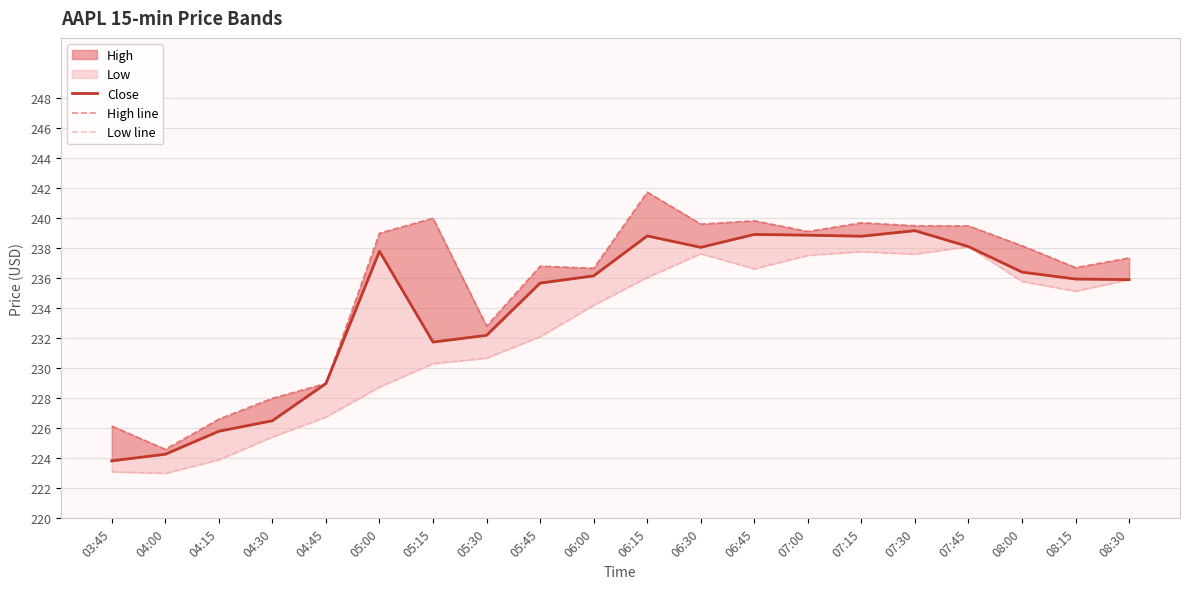

What position from the left is 08:15?

19